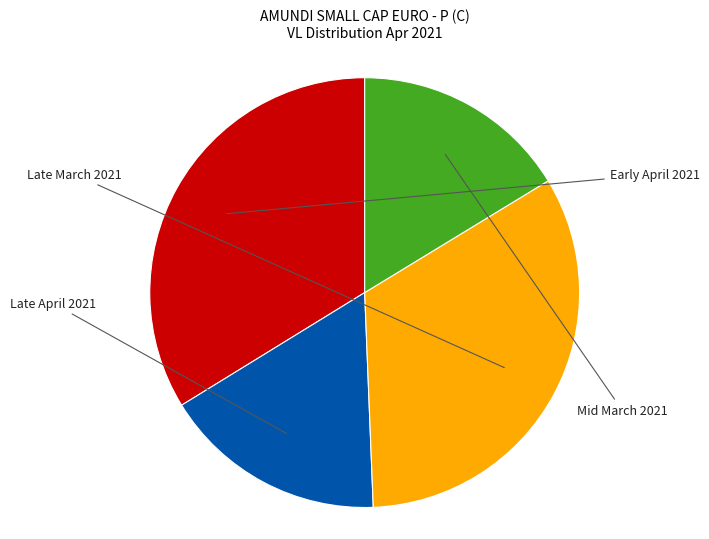

Does any single category account for the majority?

No